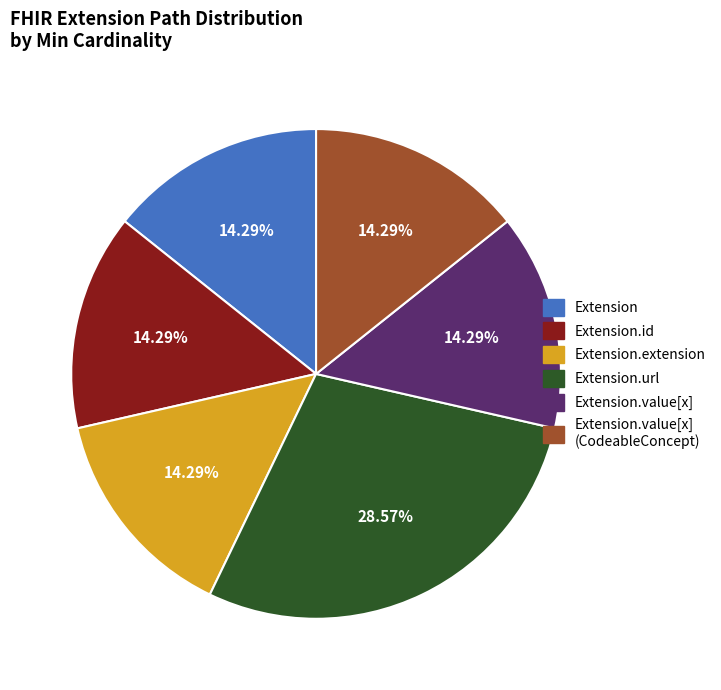

Which slice is the largest?

Extension.url